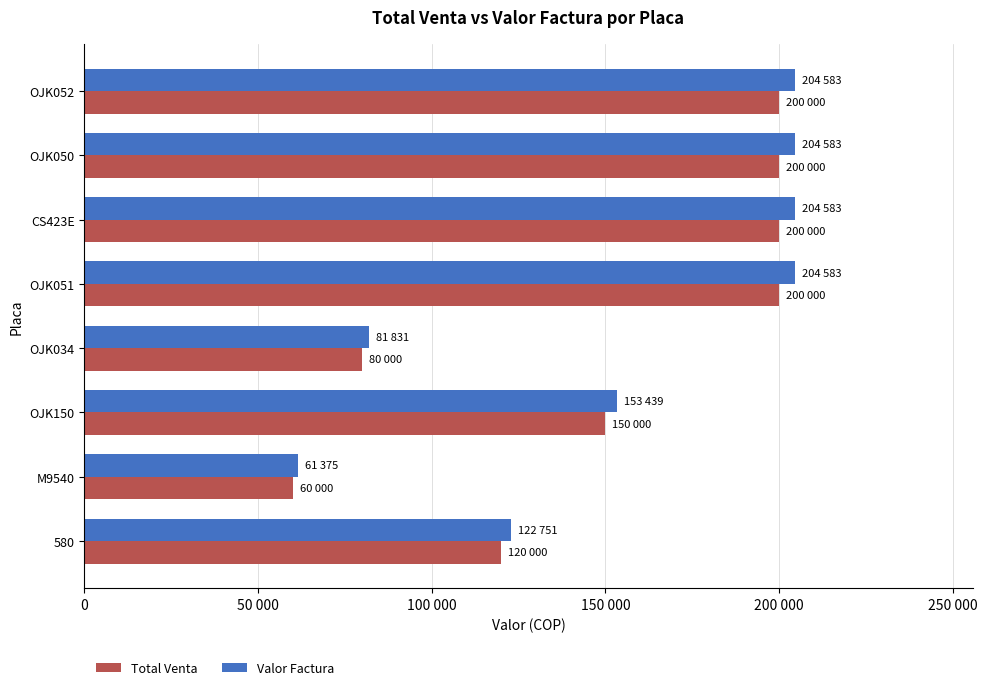

What are all the series names shown in the legend?

Total Venta, Valor Factura